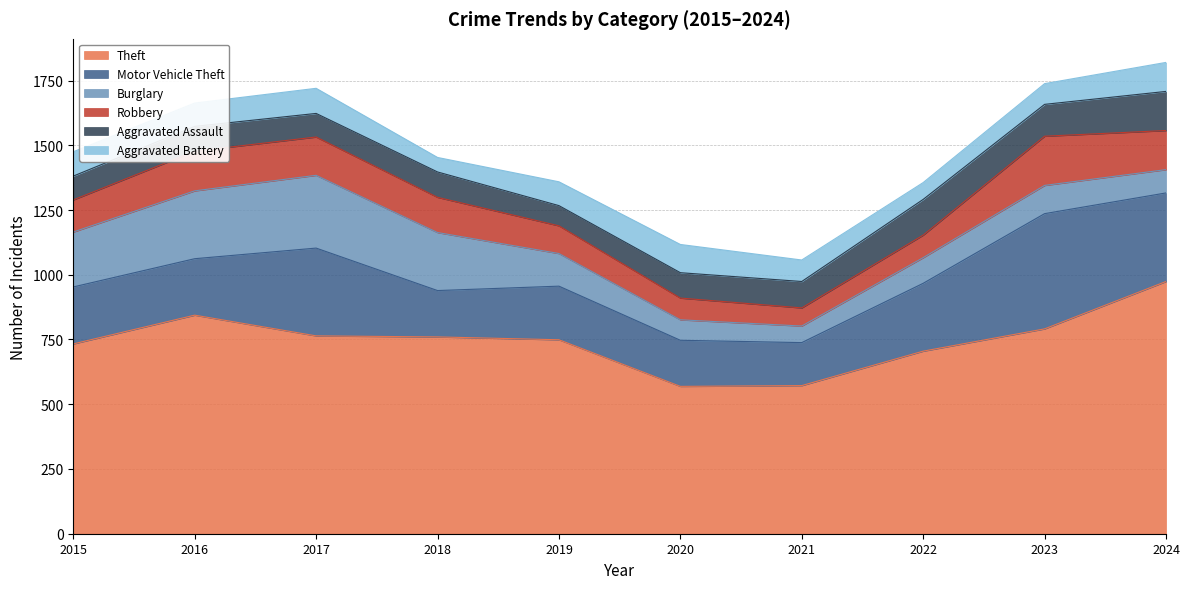

True or false: Aggravated Battery and Motor Vehicle Theft cross at least once.

False